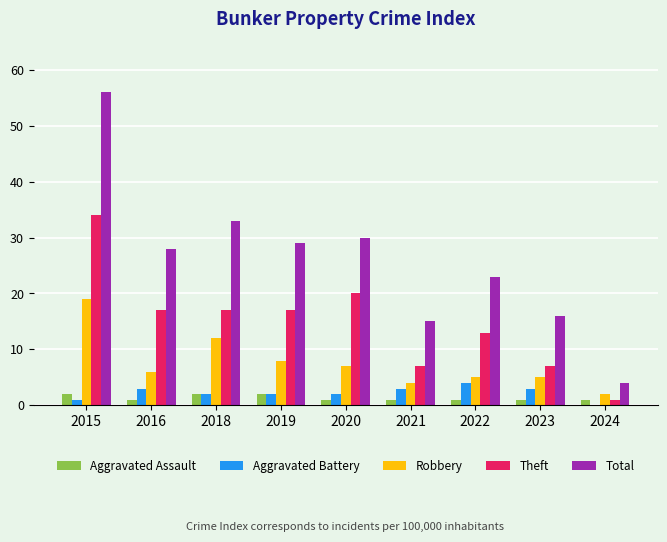

Is the value of Total at 2019 greater than the value of Robbery at 2019?

Yes